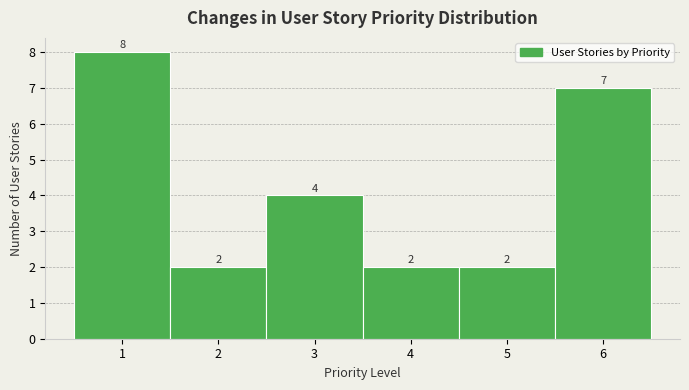

What is the height of the bar covering 0.5 to 1.5 on the x-axis?

8